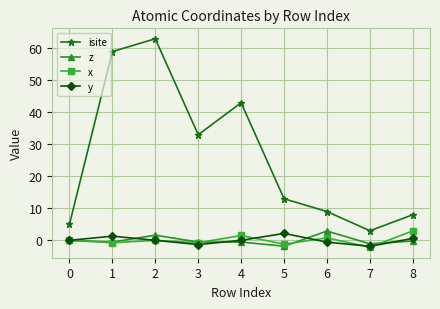

What is the smallest value displayed?

-2.2